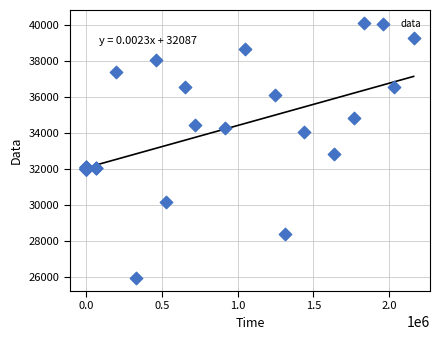

What Y value in the scatter plot is closest to 33042?

32841